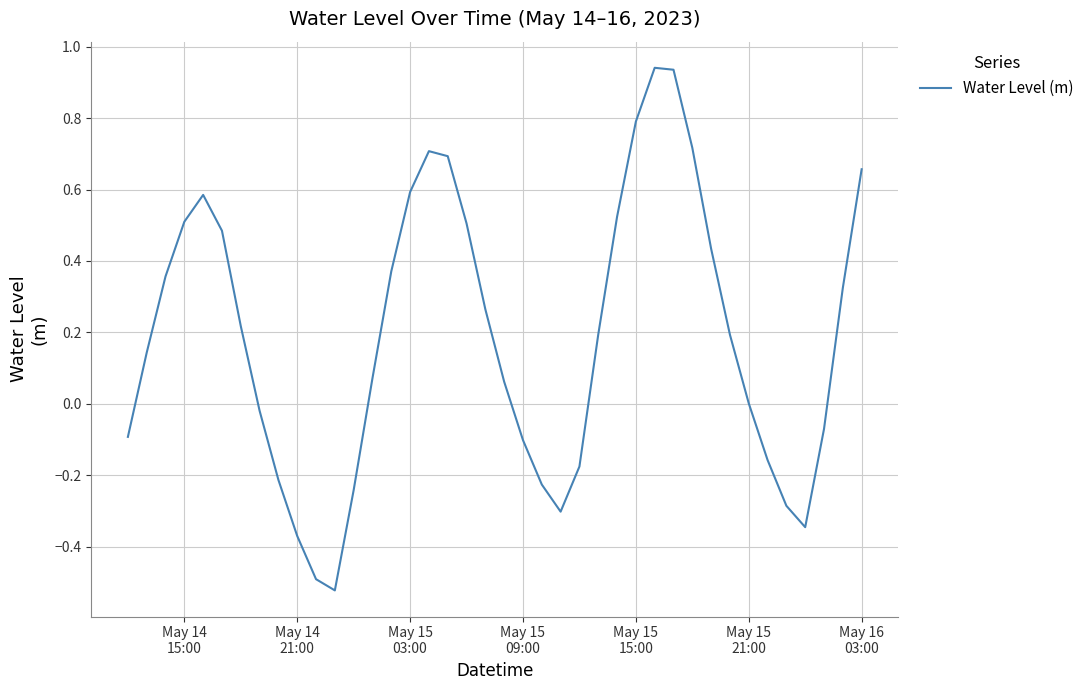

What is the difference between the maximum and minimum values?

1.5